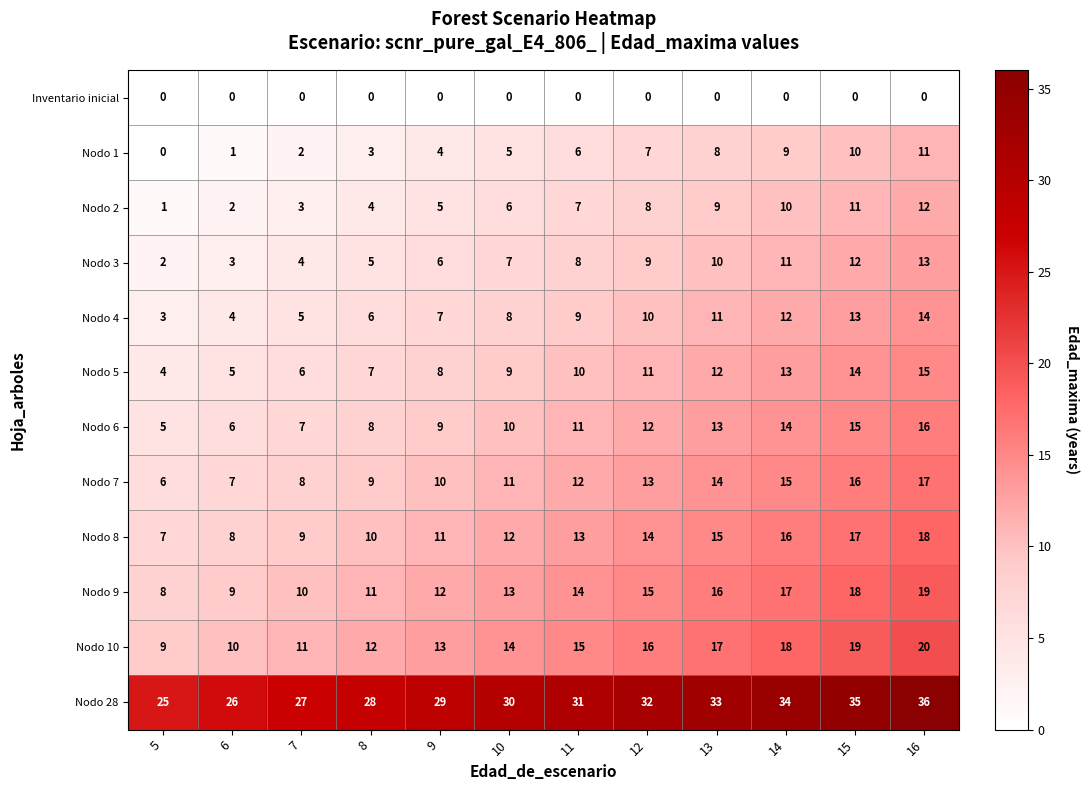

What is the highest value of the Nodo 10 series?

20